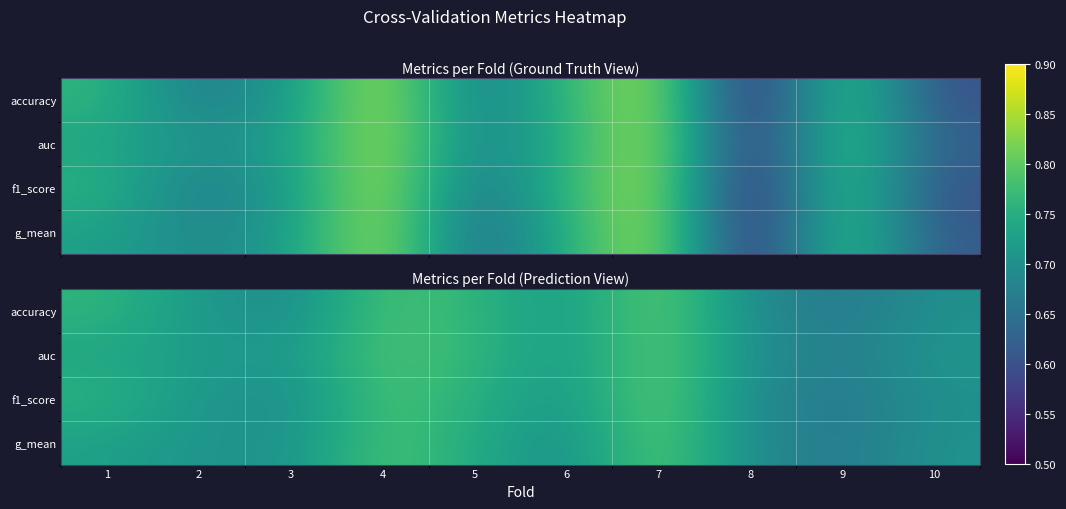

Which label corresponds to the largest value in the chart?

7